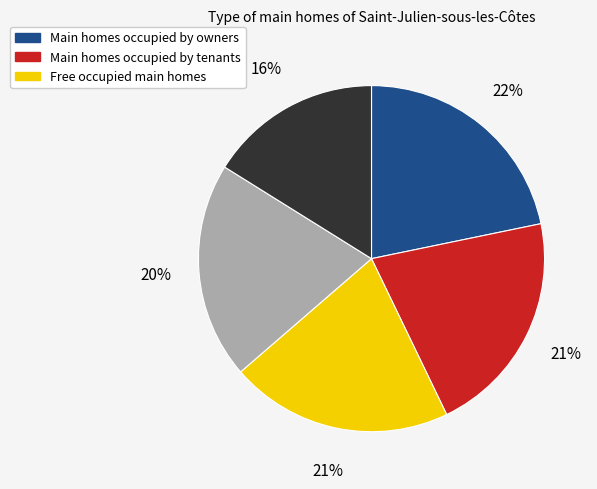

To the nearest percent, what is the average slice percentage?

20%